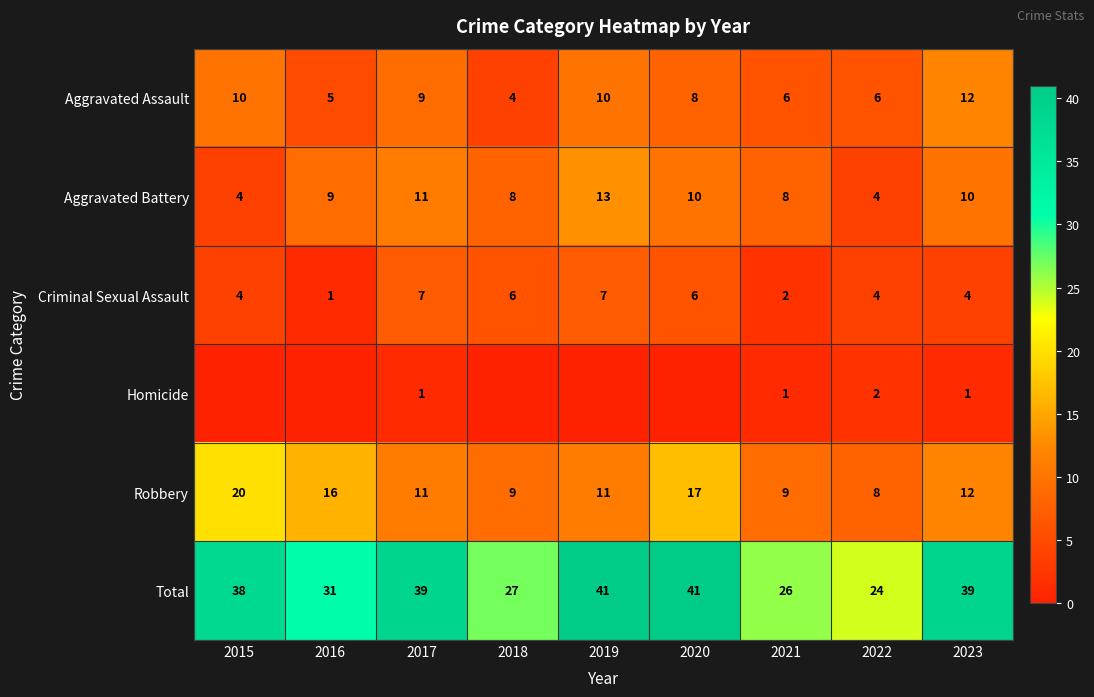

What is the difference between the second highest and second lowest values in the Total series?

15